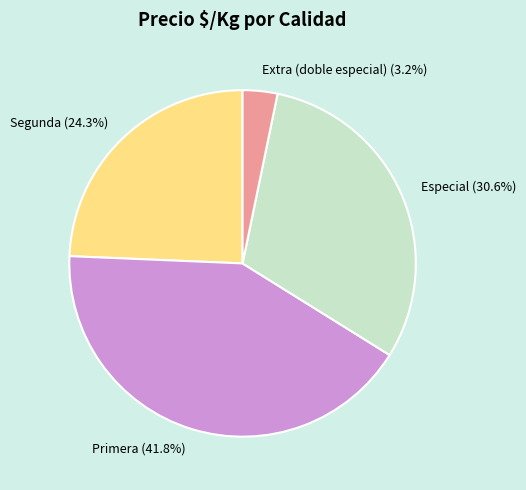

To the nearest percent, what is the difference between the largest and smallest slice percentages?

39%